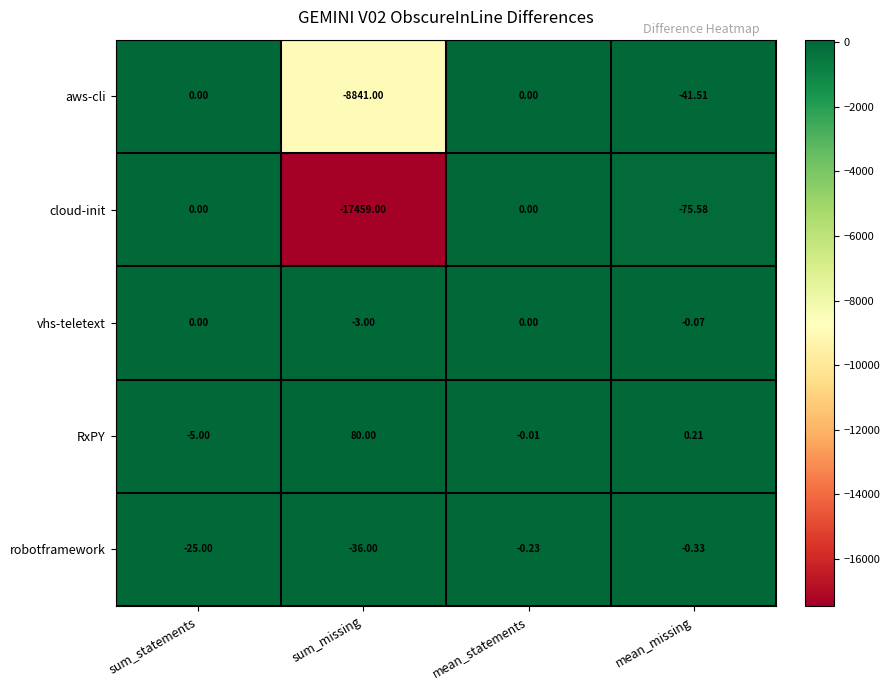

Rank the categories by robotframework value from highest to lowest.

mean_statements, mean_missing, sum_statements, sum_missing